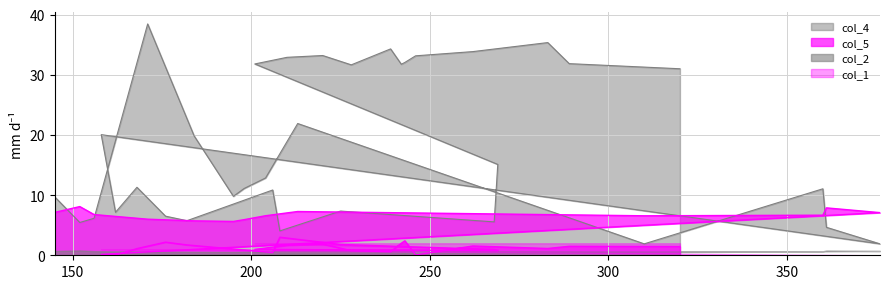

What is the difference between the maximum and minimum values in the col_2 series?

0.8